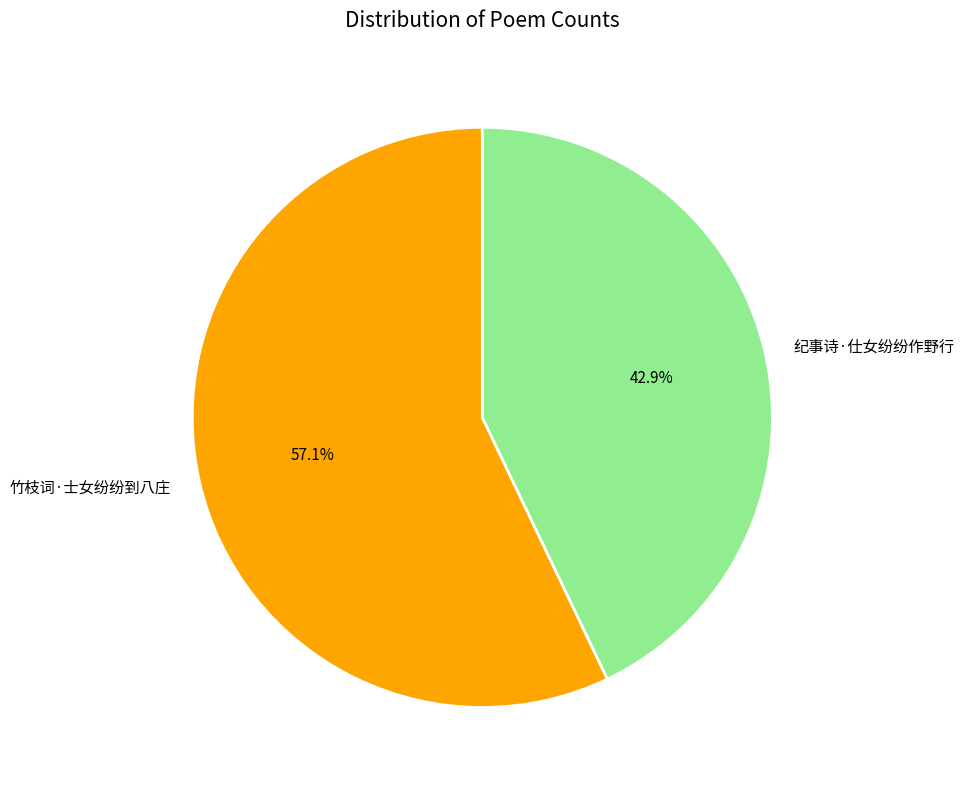

Which slice is the smallest?

纪事诗·仕女纷纷作野行